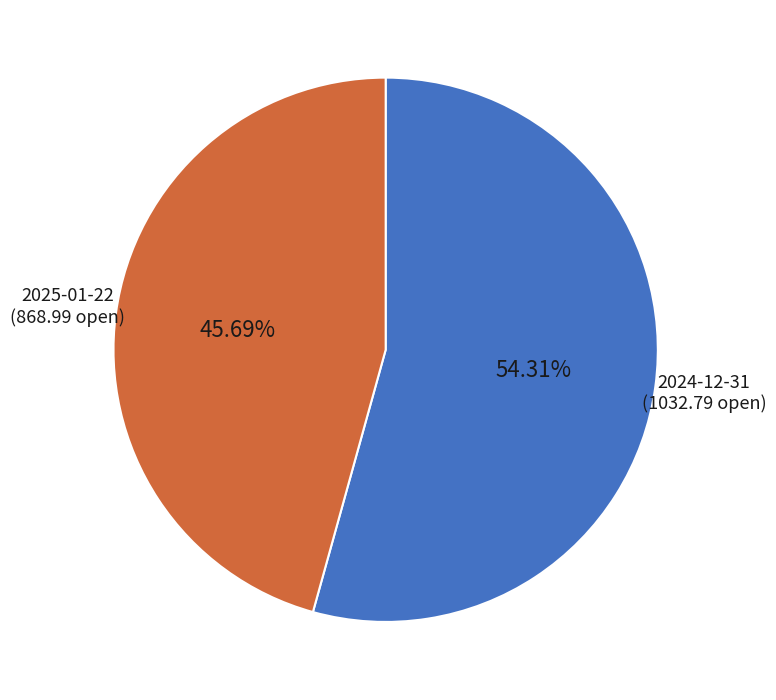

The 2025-01-22 slice represents 61% of the pie. True or false?

False